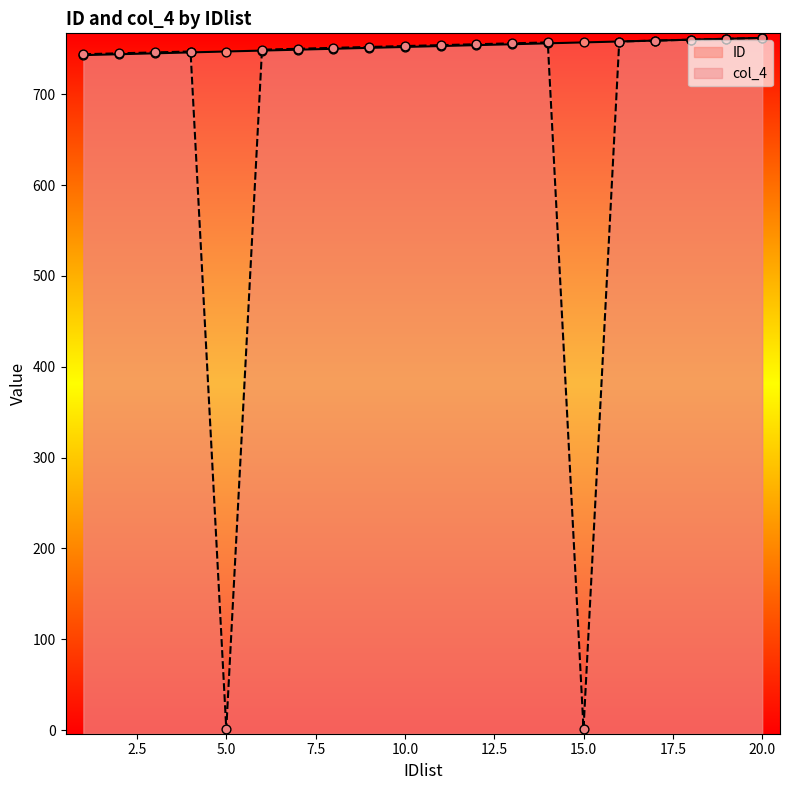

What are all the series names shown in the legend?

ID, col_4